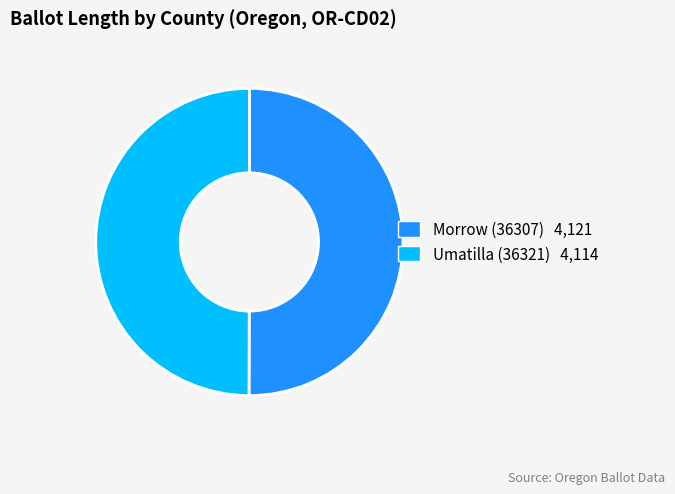

How many segments does this pie chart have?

2